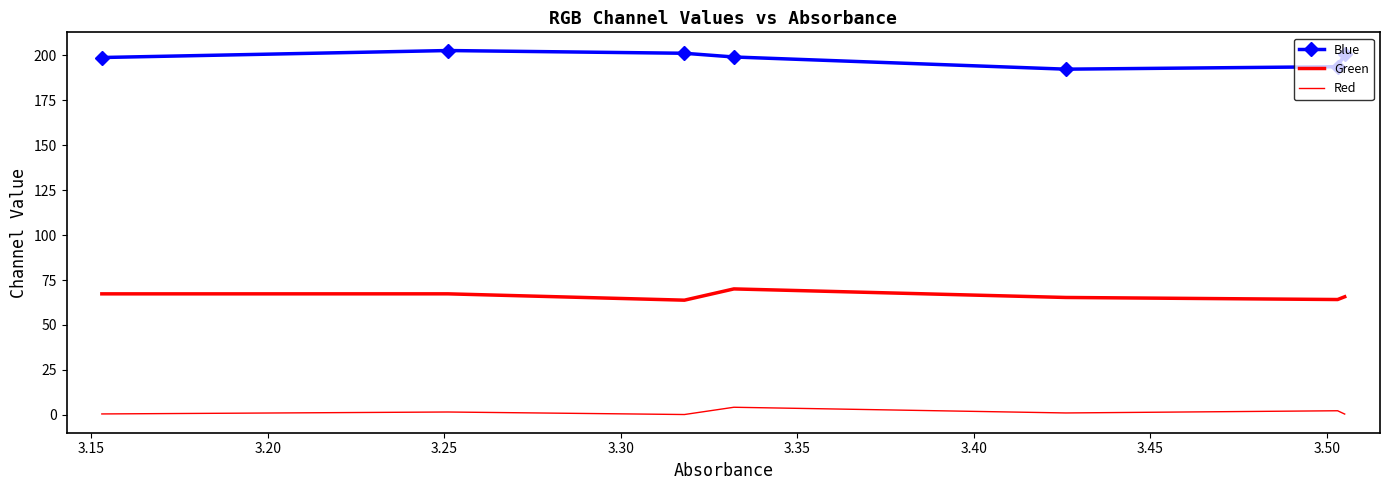

How many lines are shown in the chart?

3